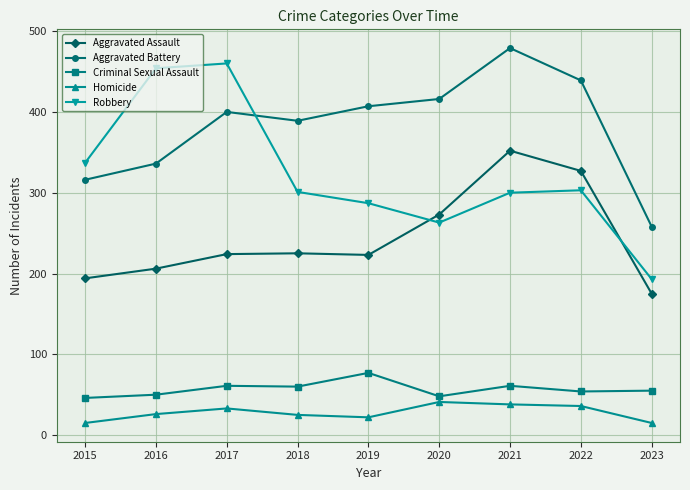

Where is Aggravated Assault nearest to the value 263?

2020